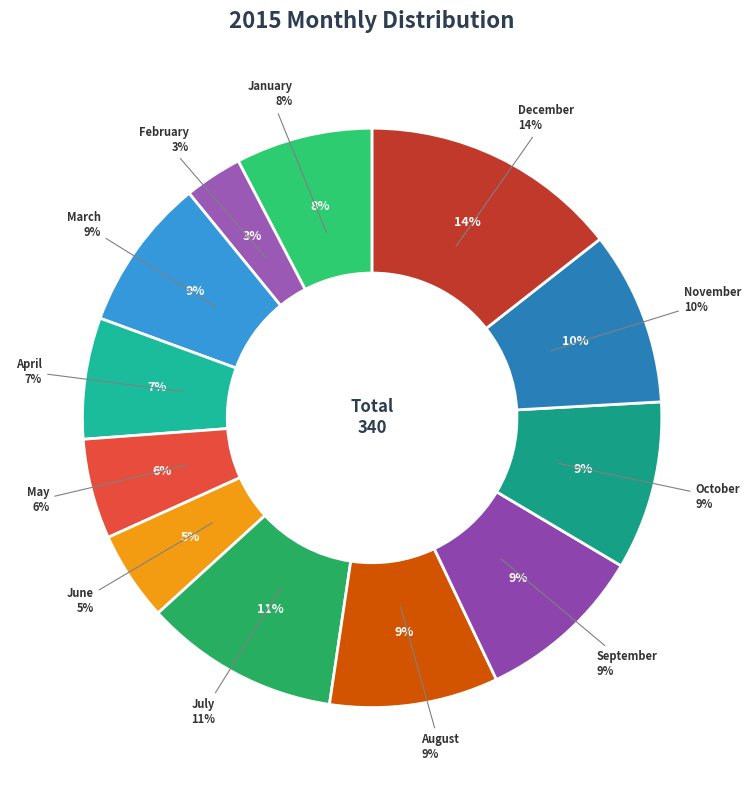

Is it true that April is 1% of the pie?

False